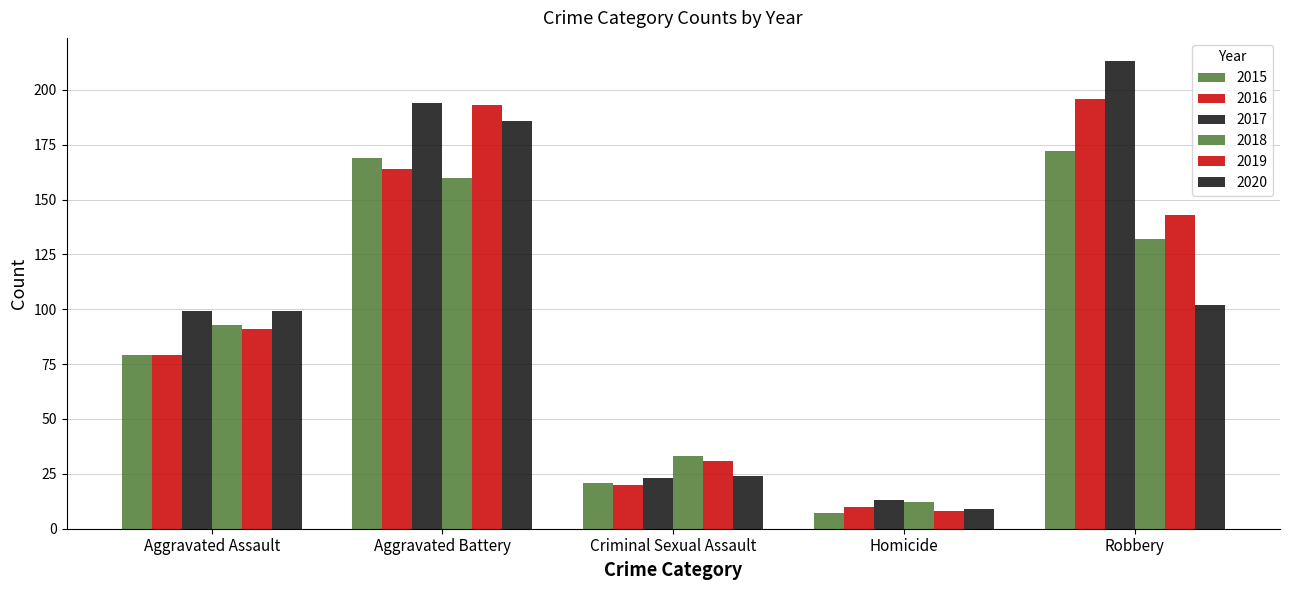

Is it true that 2015 equals 21 at Criminal Sexual Assault?

True